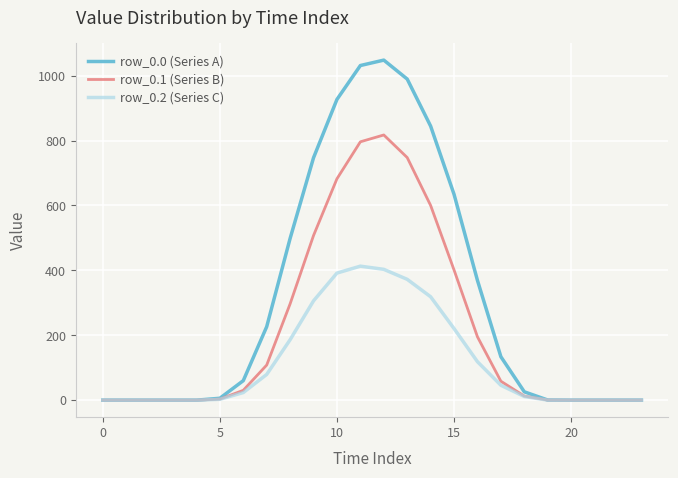

Which series has the widest spread of values?

row_0.0 (Series A)